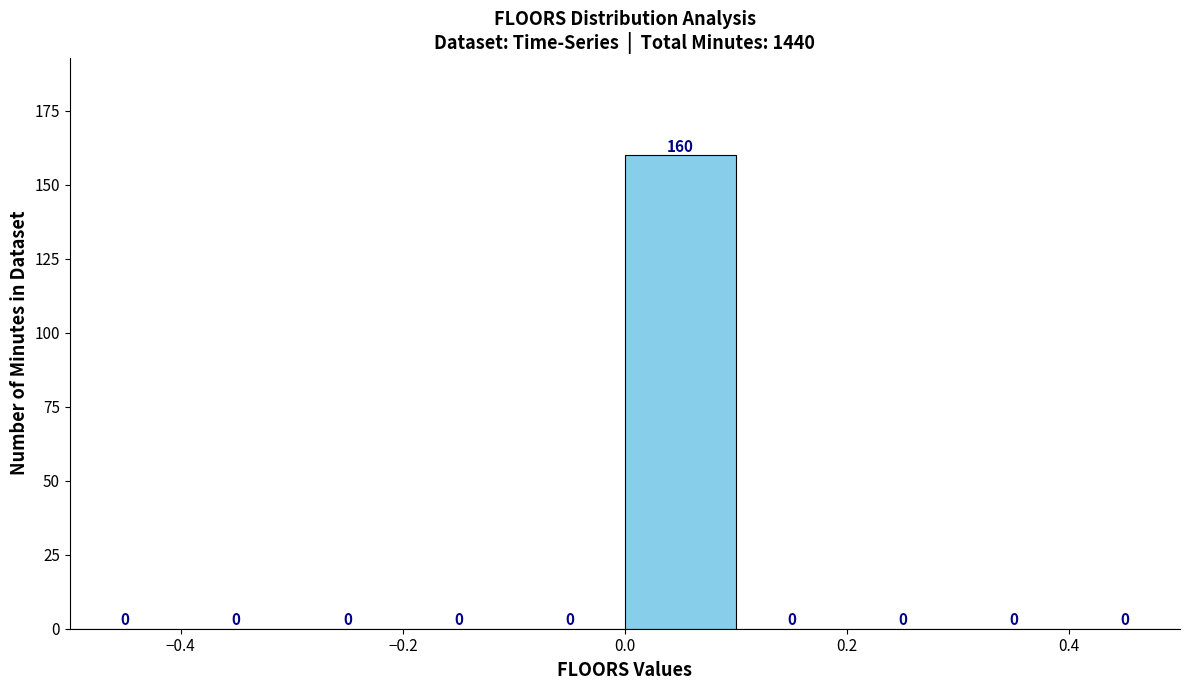

Reading left to right, list every bar in this chart as the range it spans on the x-axis followed by its height.

-0.5 to -0.4: 0
-0.4 to -0.3: 0
-0.3 to -0.2: 0
-0.2 to -0.1: 0
-0.1 to 0.0: 0
0.0 to 0.1: 160
0.1 to 0.2: 0
0.2 to 0.3: 0
0.3 to 0.4: 0
0.4 to 0.5: 0